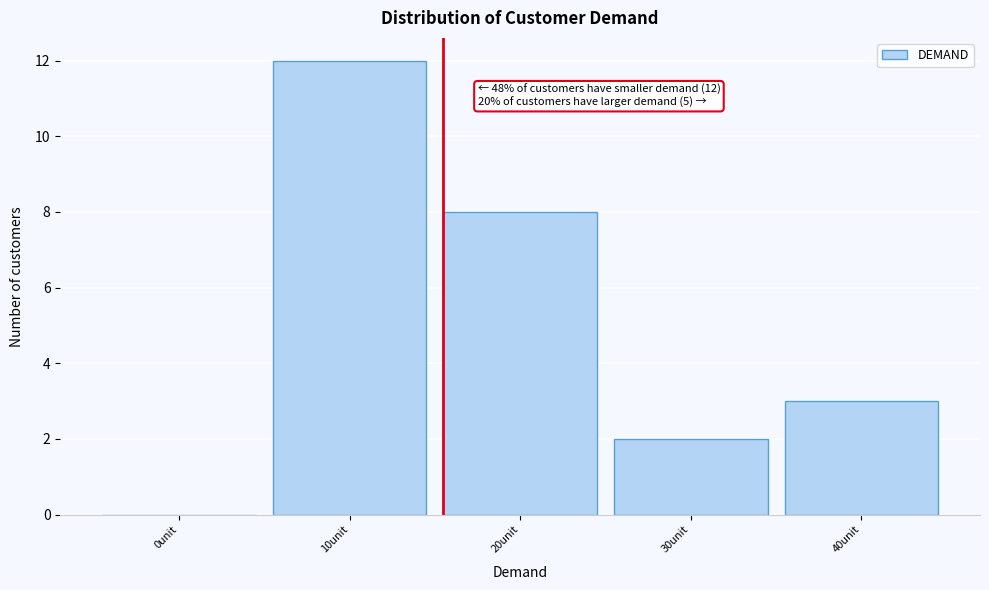

Reading right to left, list all the values displayed in this chart.

40unit=3	30unit=2	20unit=8	10unit=12	0unit=0